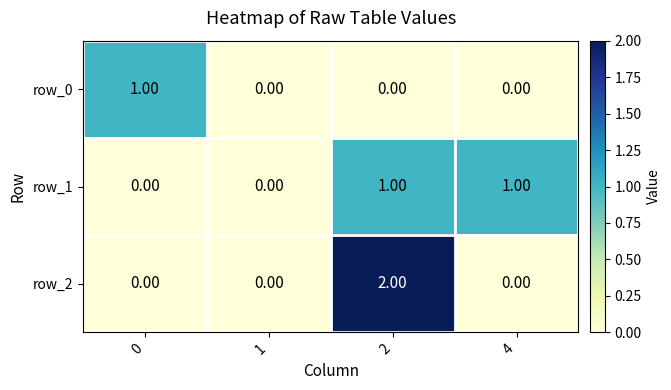

The value of row_1 at 4 is 1. True or false?

True